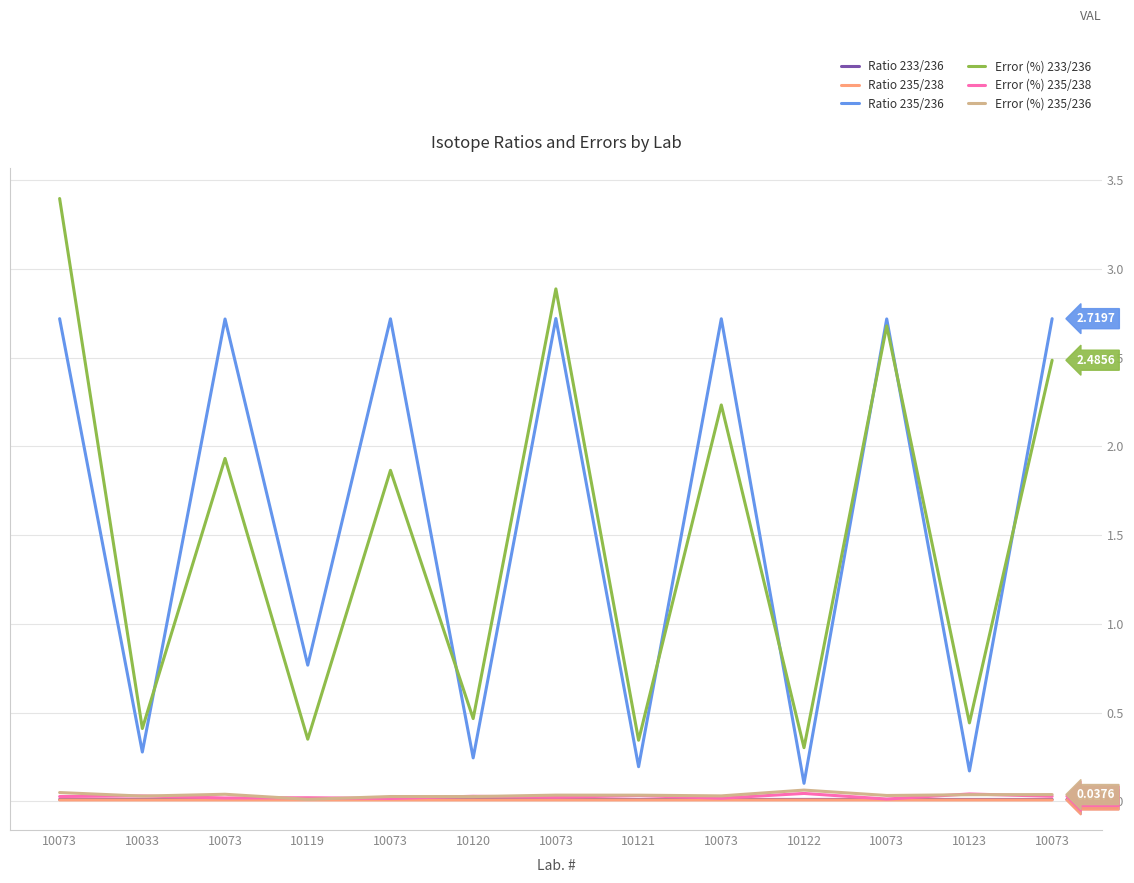

Count the number of data series in this chart.

6